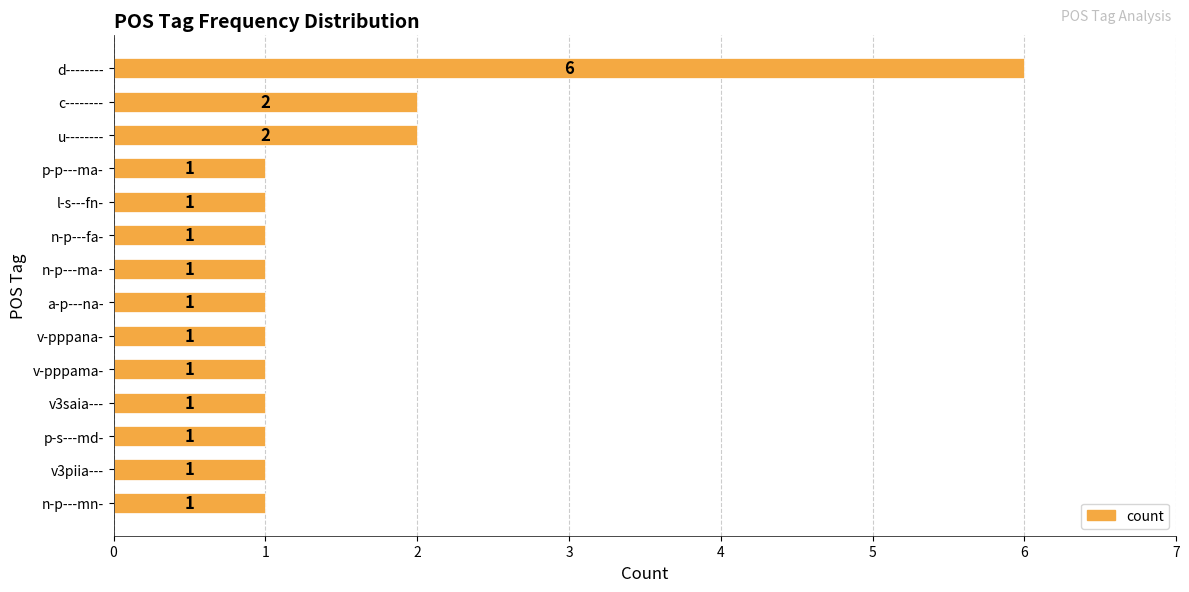

How many values are between 1 and 2?

13